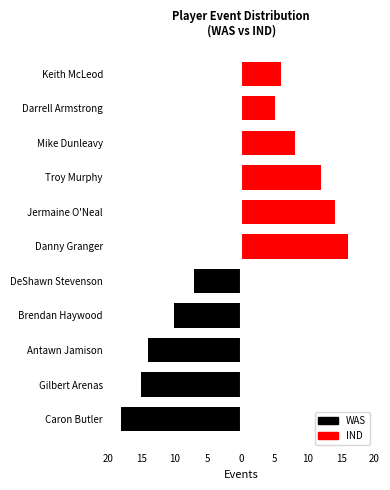

What value does the IND series have at Troy Murphy, to the nearest 5?

10